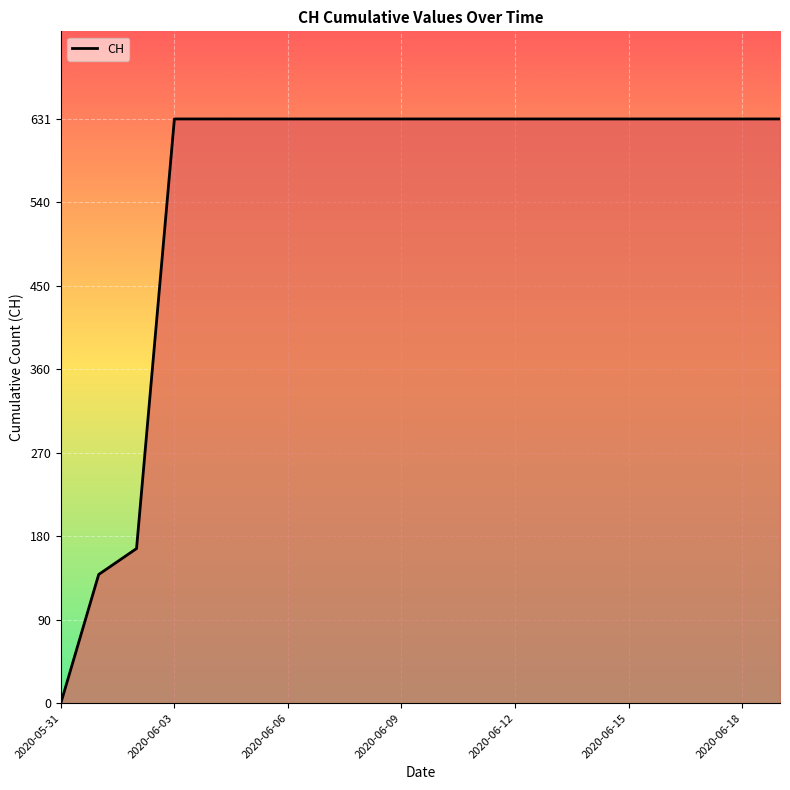

What is the average value?

552